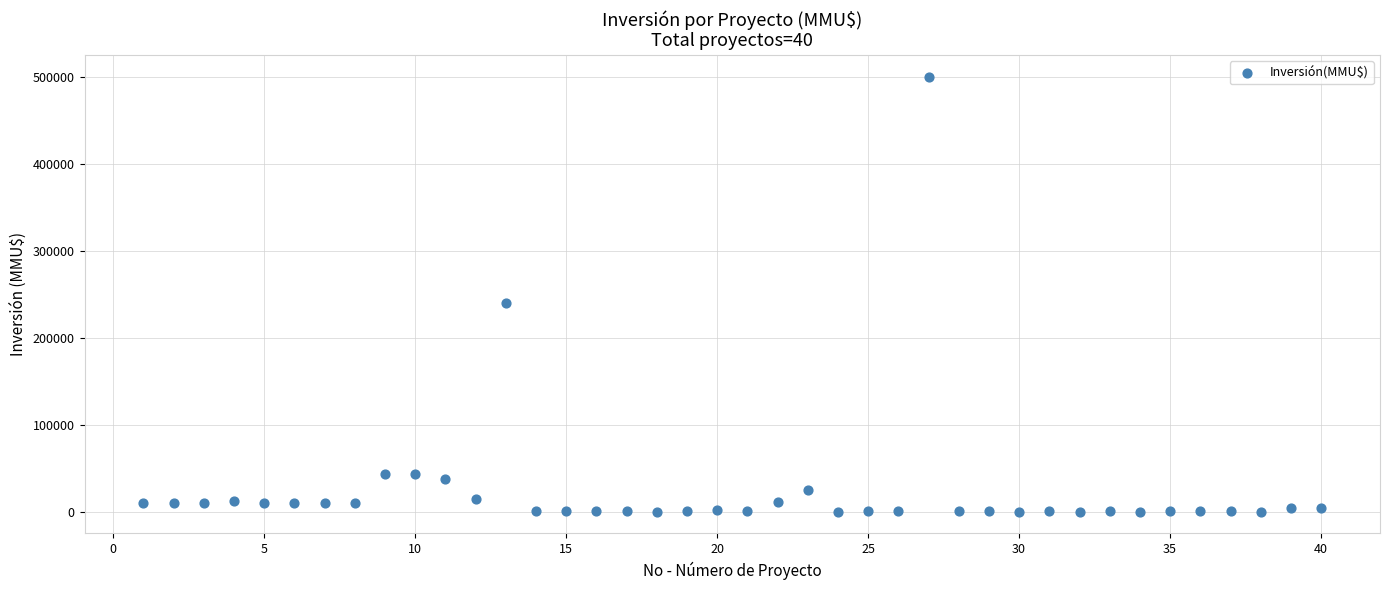

What is the range of X values (max minus min)?

39